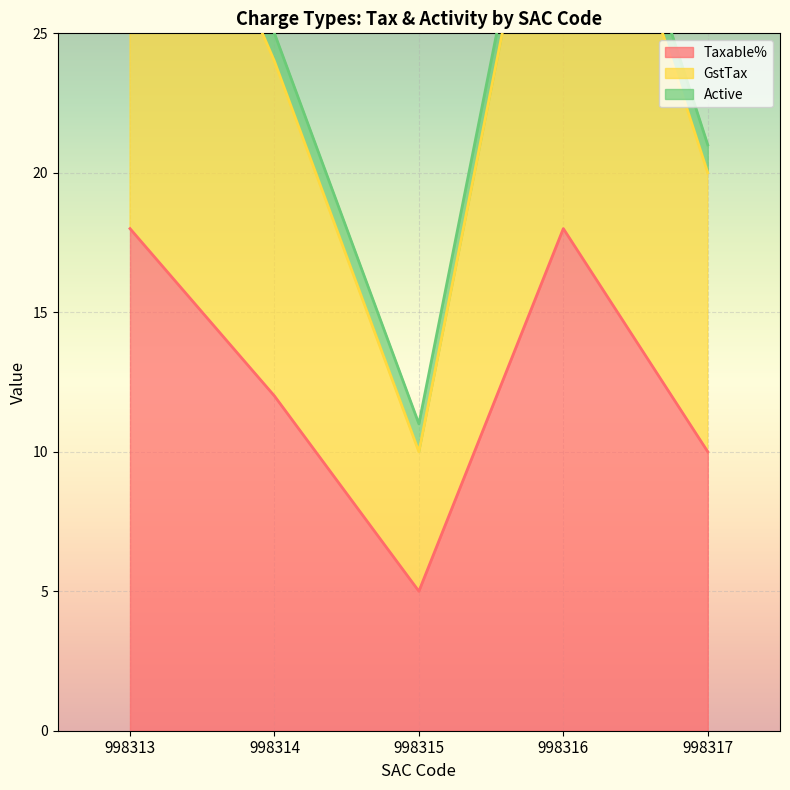

Is it true that Taxable% equals 15 at 998317?

False